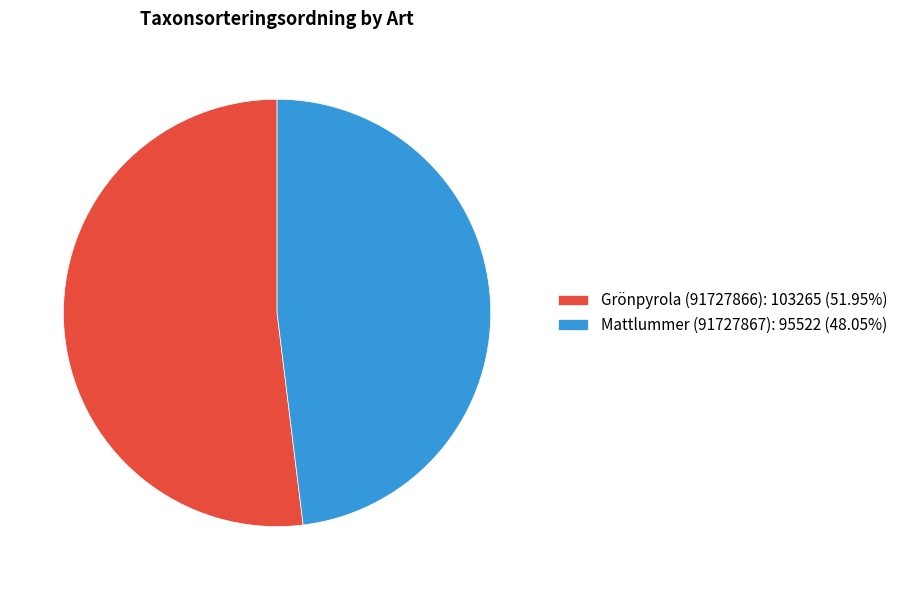

What is the ratio of the value at Mattlummer (91727867): 95522 (48.05%) to the value at Grönpyrola (91727866): 103265 (51.95%)?

0.9